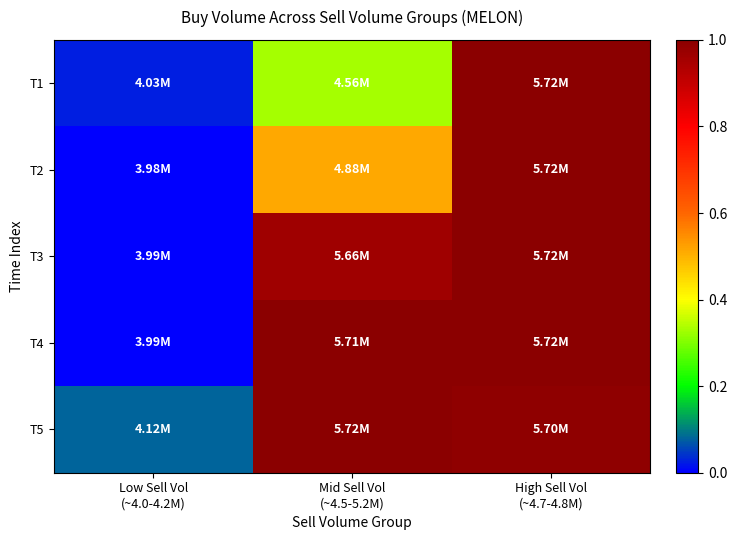

Which has a higher value, Mid Sell Vol
(~4.5-5.2M) or High Sell Vol
(~4.7-4.8M)?

High Sell Vol
(~4.7-4.8M)